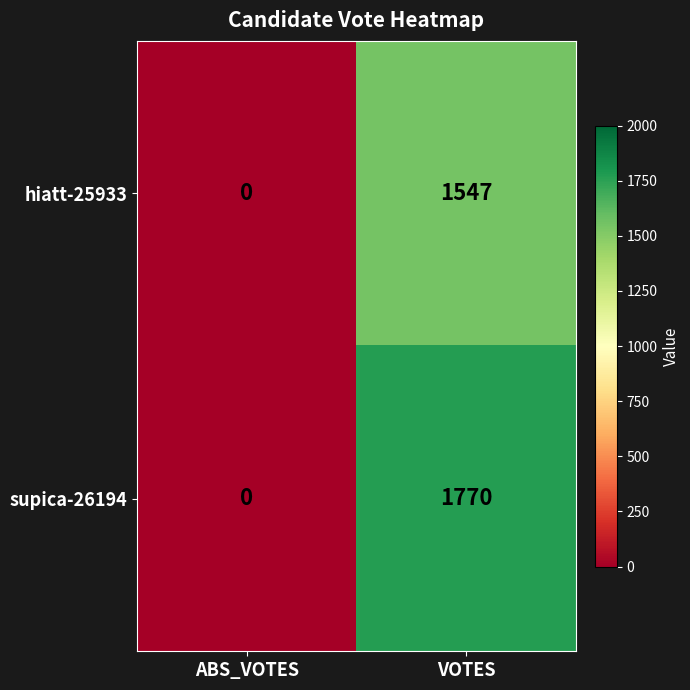

The value of supica-26194 at ABS_VOTES is 0. True or false?

True